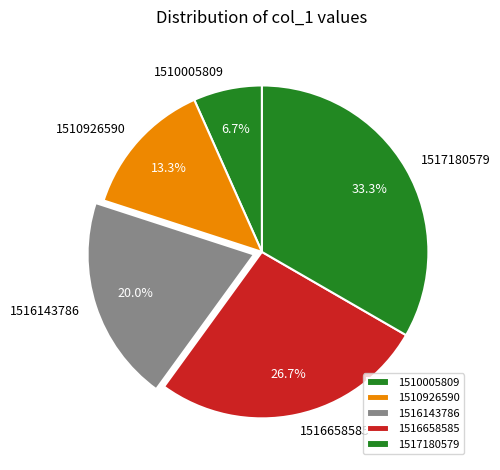

Which slice is the smallest?

1510005809